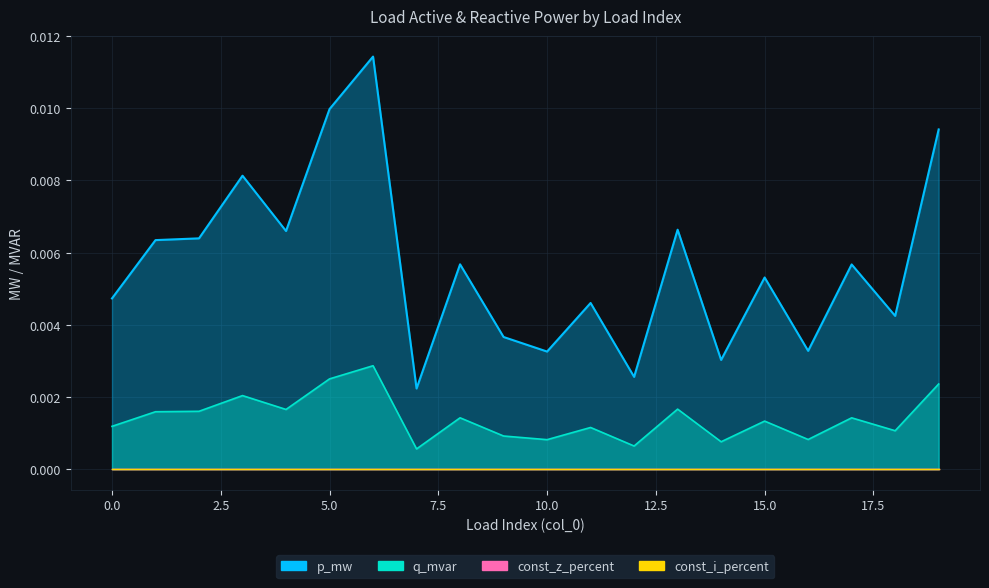

True or false: q_mvar and p_mw intersect in this chart.

False